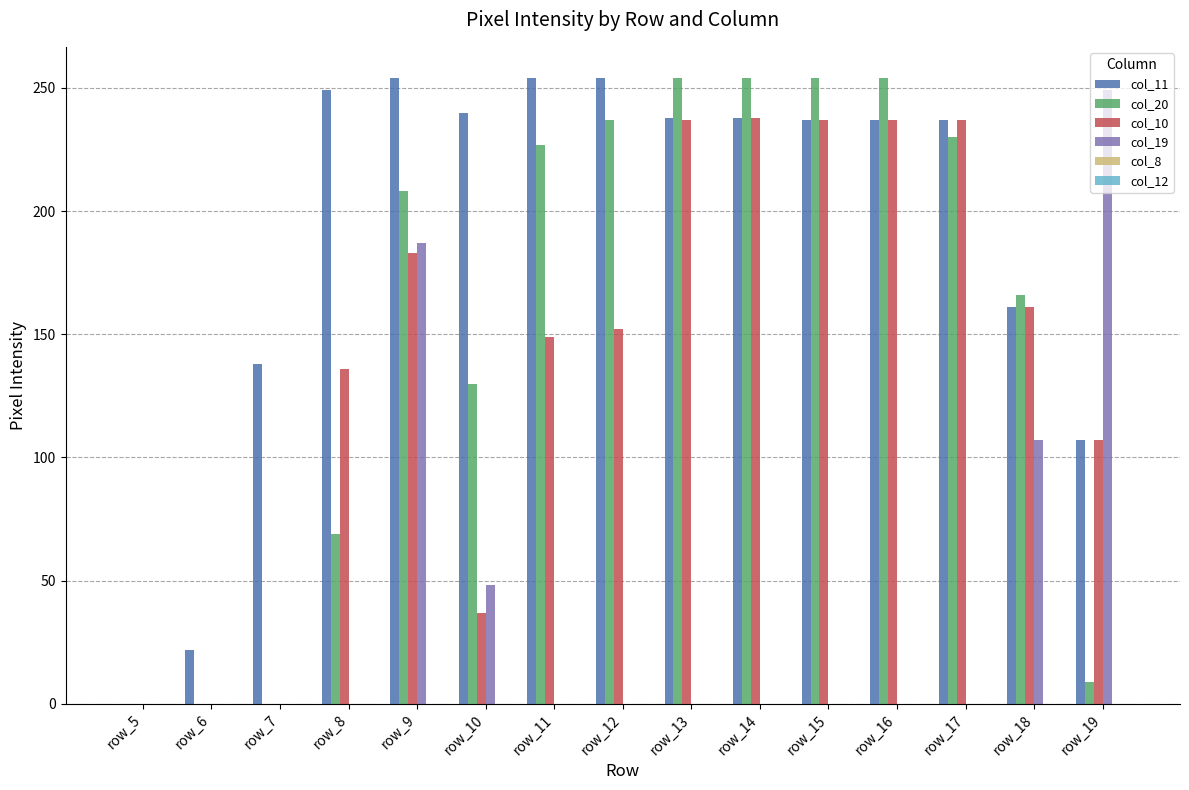

What is the greatest value displayed?

254